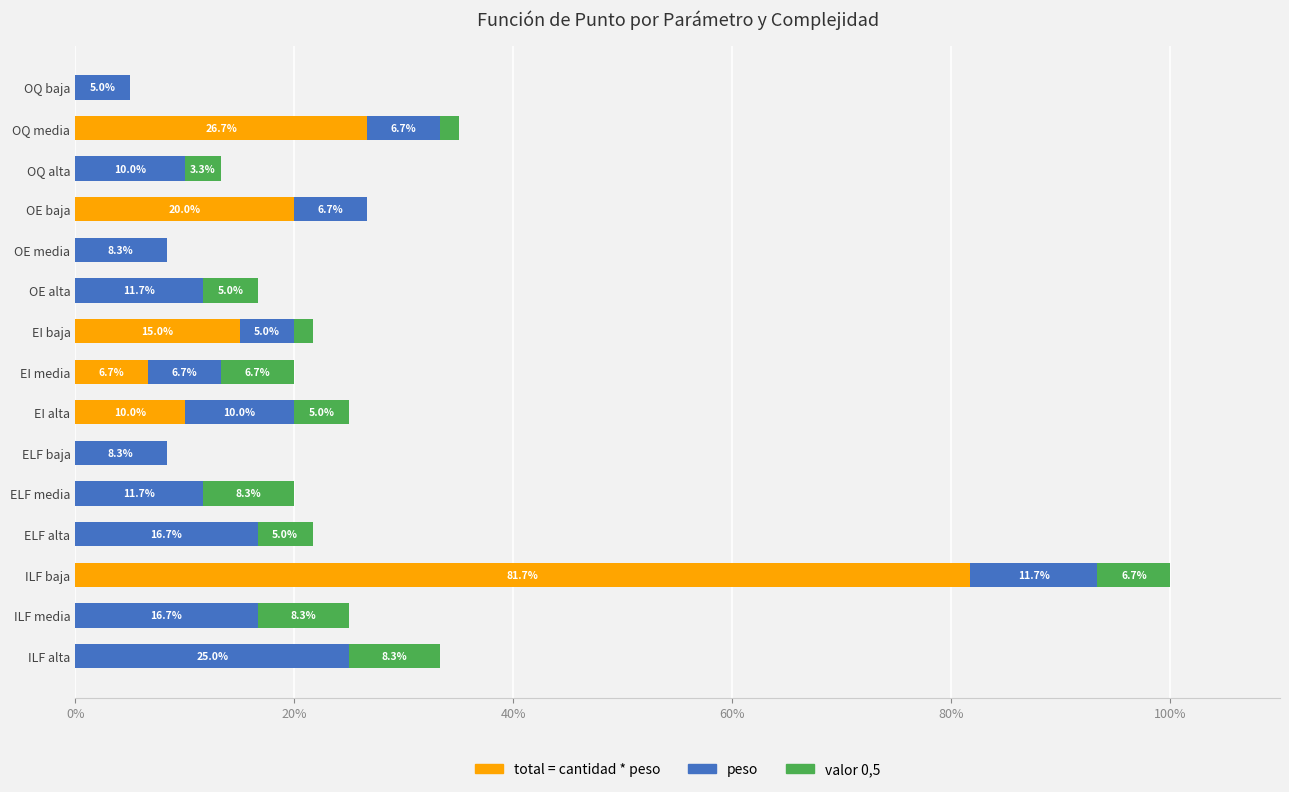

At which category is the sum across all series the highest?

ILF baja